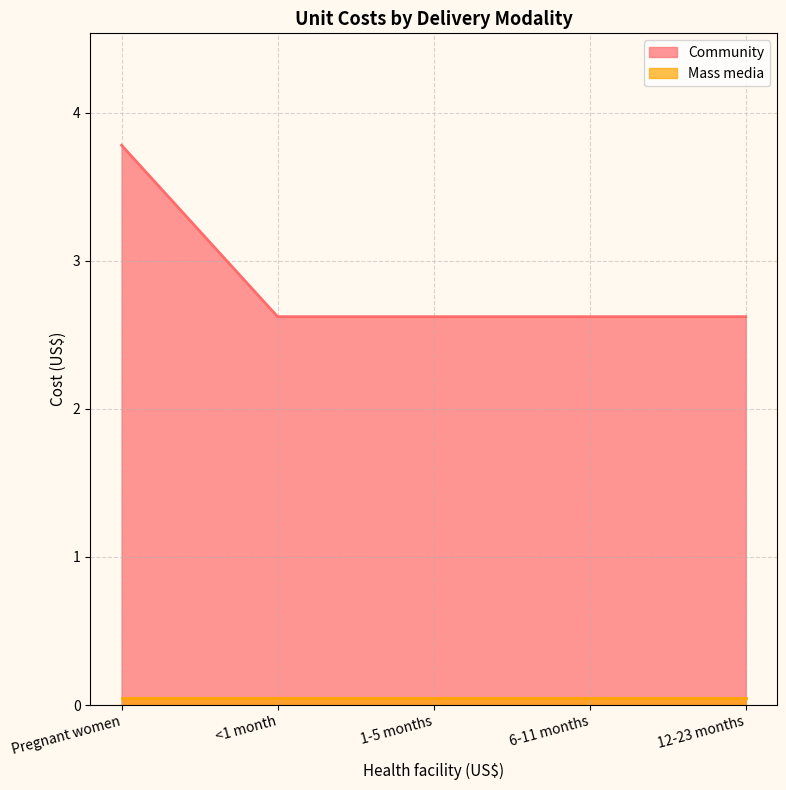

Reading left to right, what are all the values shown in this chart?

Pregnant women=3.8	<1 month=2.6	1-5 months=2.6	6-11 months=2.6	12-23 months=2.6